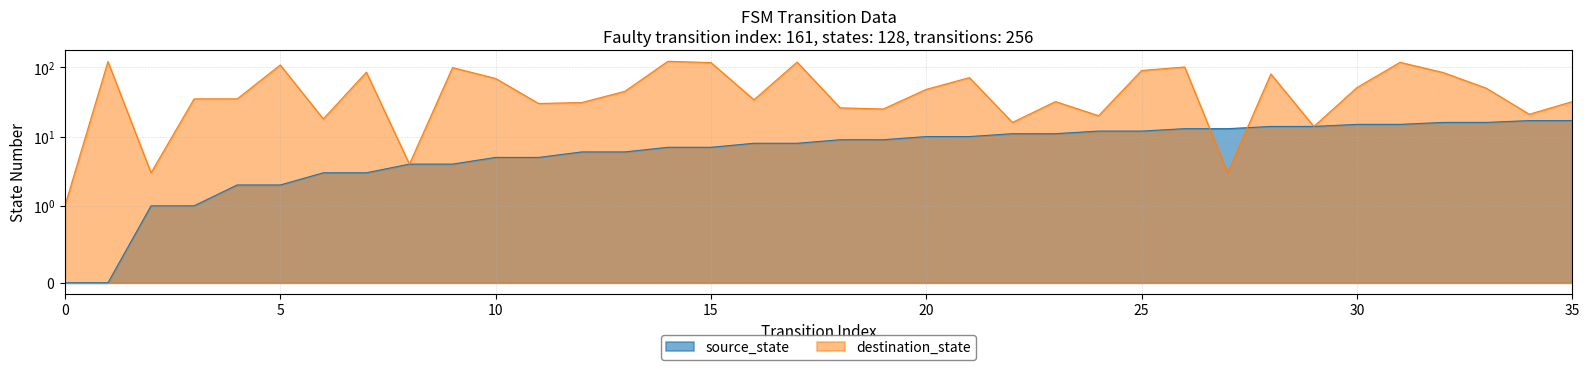

What is the sum of the destination_state values at 28 and 5?

188